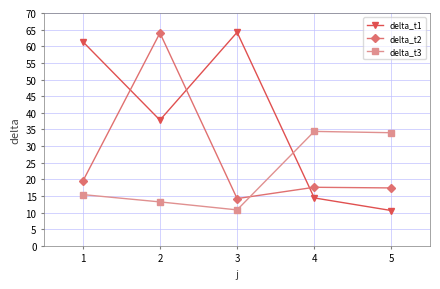

How many data points does each series have?

5